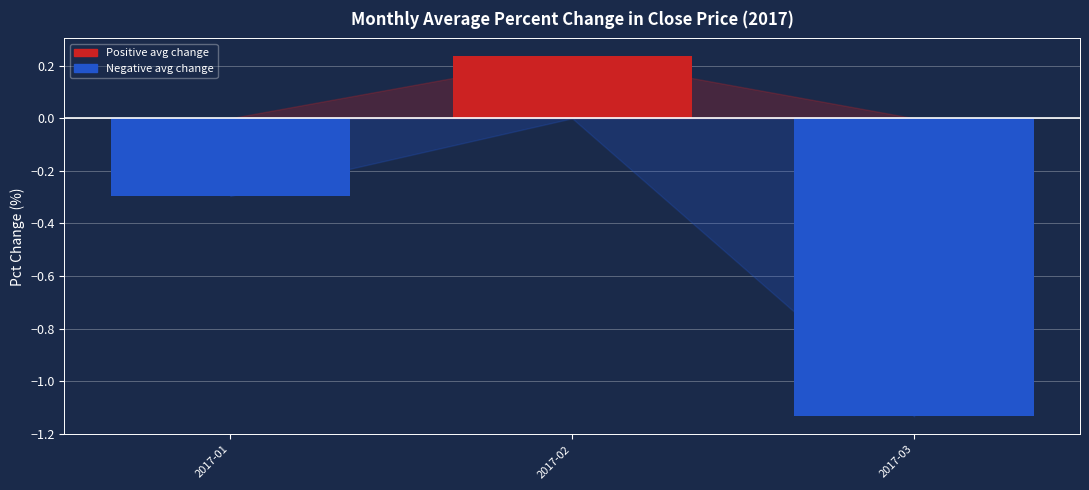

At which label does the data first exceed 0?

2017-02